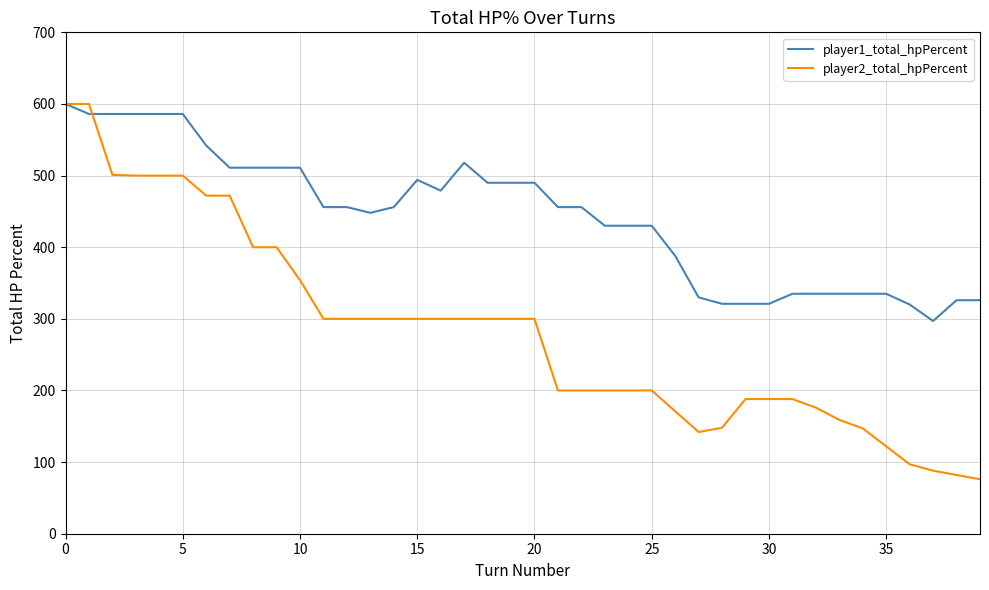

Which series has the largest total across all categories?

player1_total_hpPercent